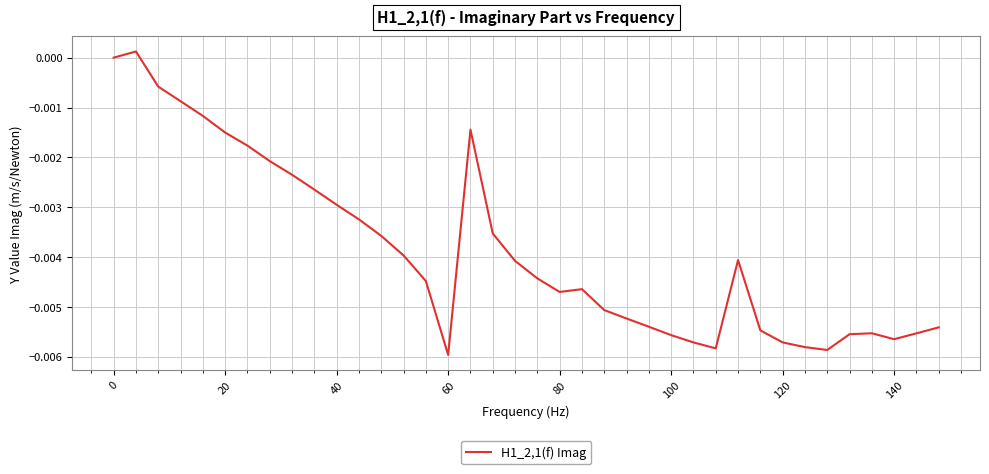

Does the chart have visible grid lines?

Yes